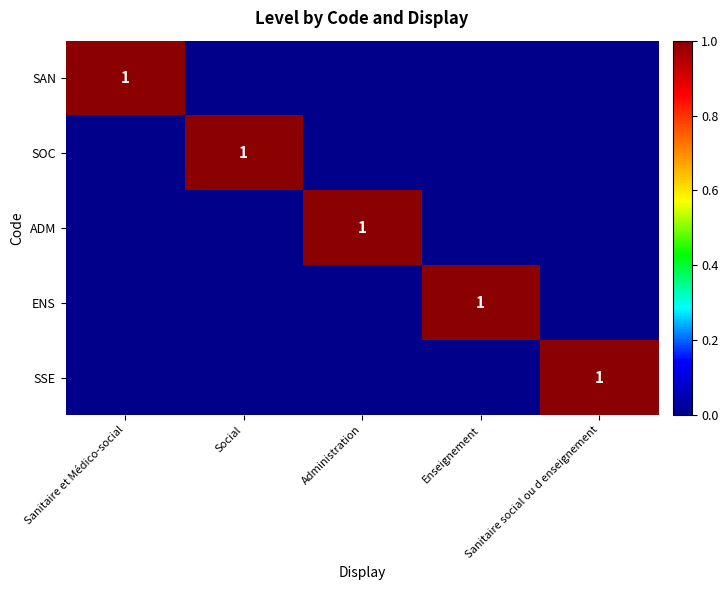

The value of SOC at Social is 1. True or false?

True